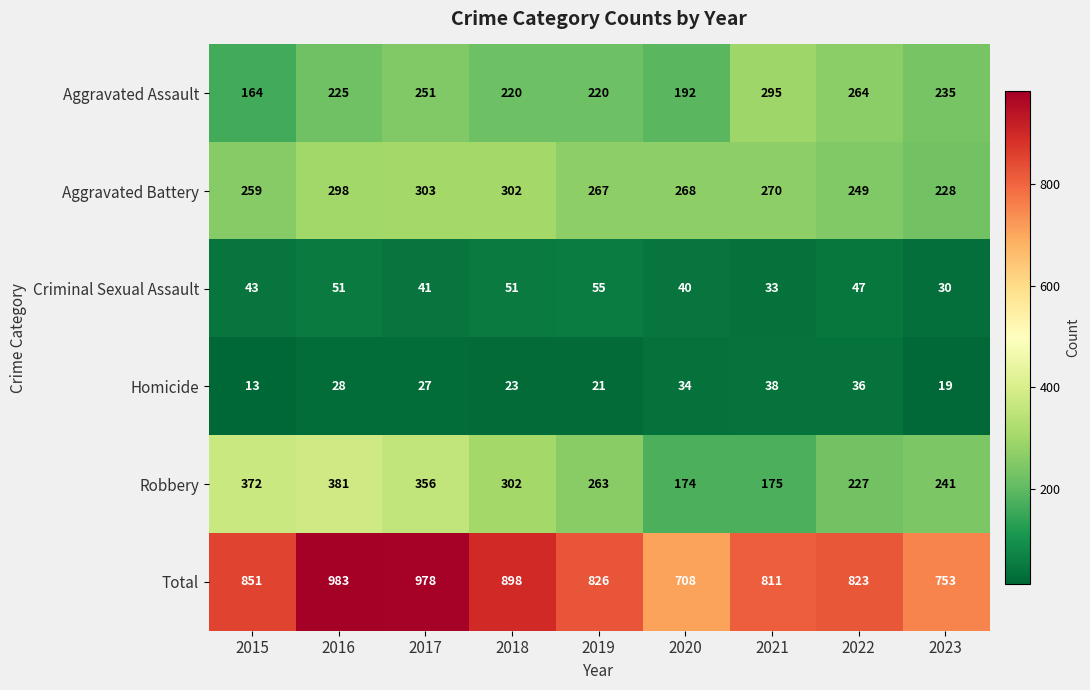

What is the sum of all Robbery values?

2491